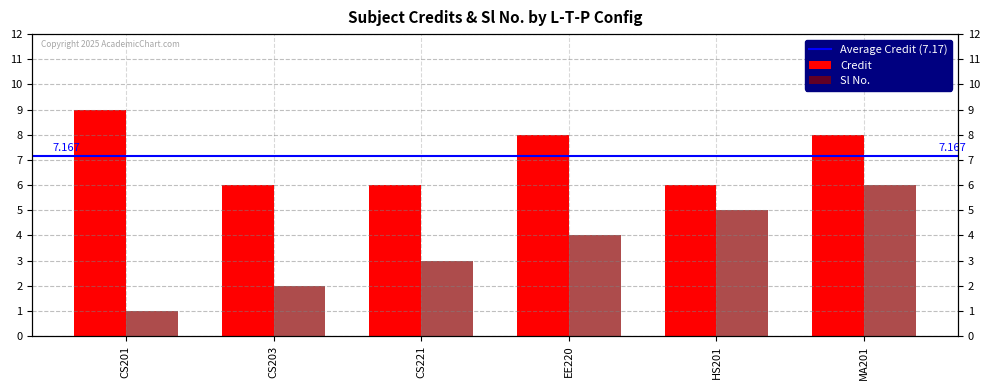

At how many categories does at least one series exceed 6?

3